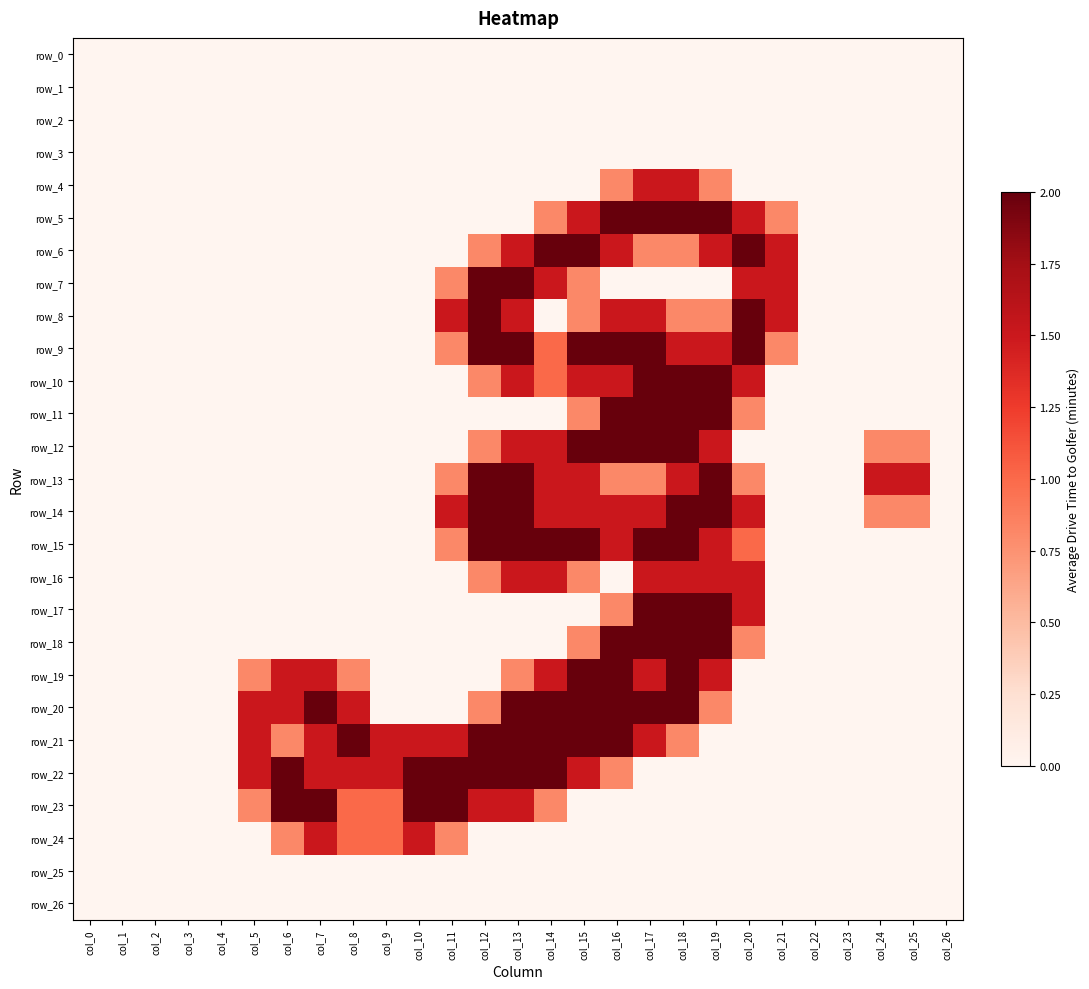

Between col_14 and col_26, which series saw the biggest shift?

row_6